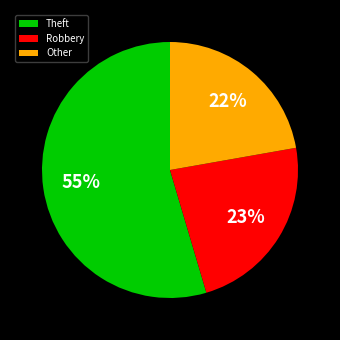

To the nearest percent, what percentage of the pie is Other?

22%